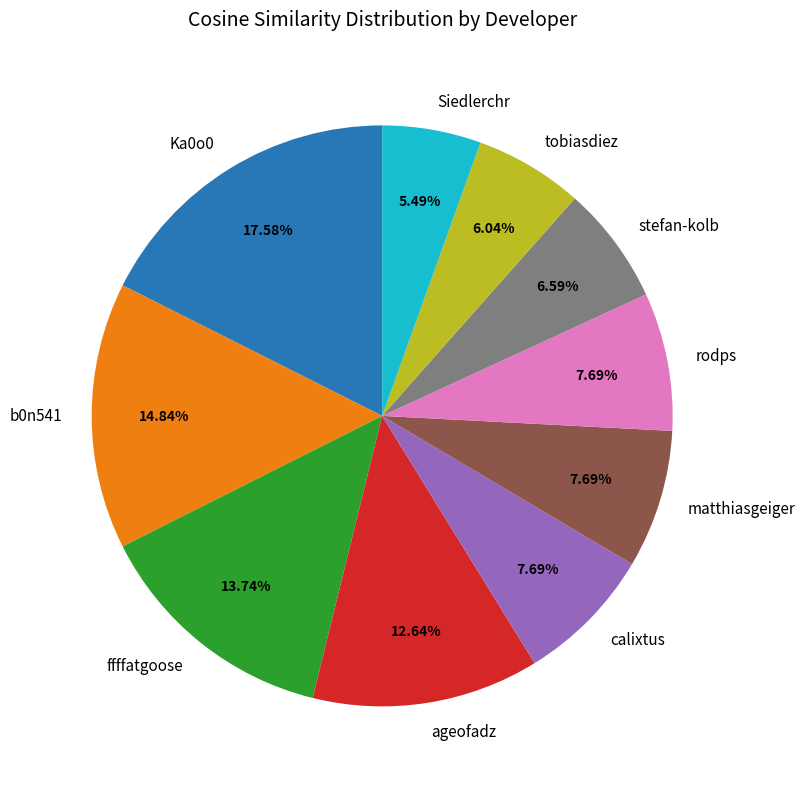

Is there any slice that represents more than half of the pie?

No